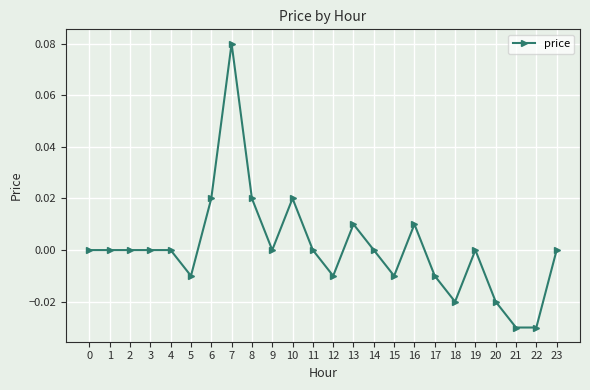

True or false: the data has more than 0 interior local peaks.

True